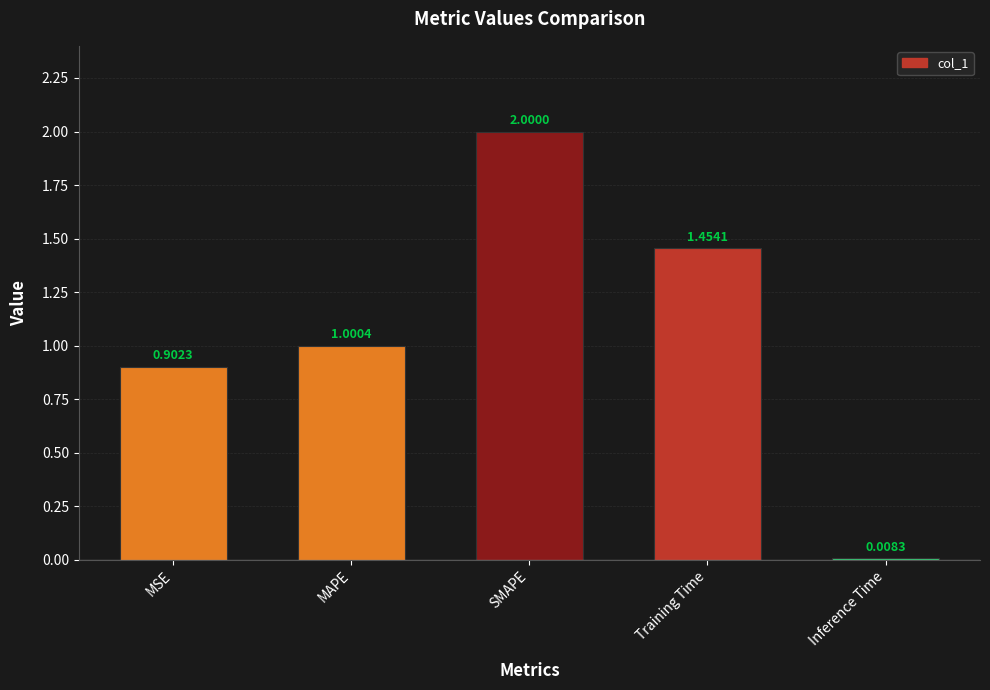

What position from the left is Inference Time?

5